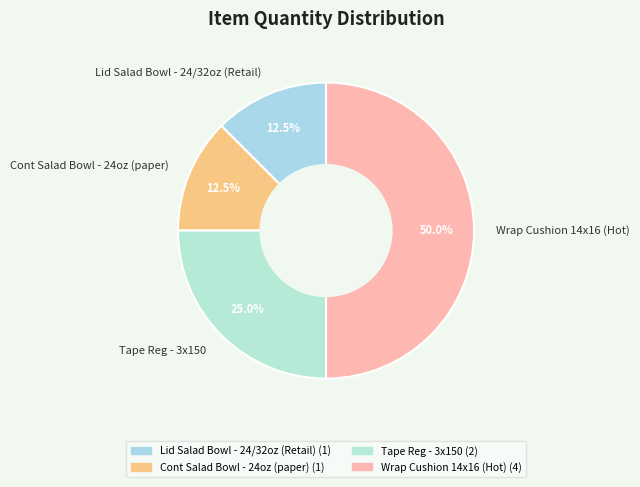

Combined, do Lid Salad Bowl - 24/32oz (Retail) and Wrap Cushion 14x16 (Hot) account for over 50%?

Yes